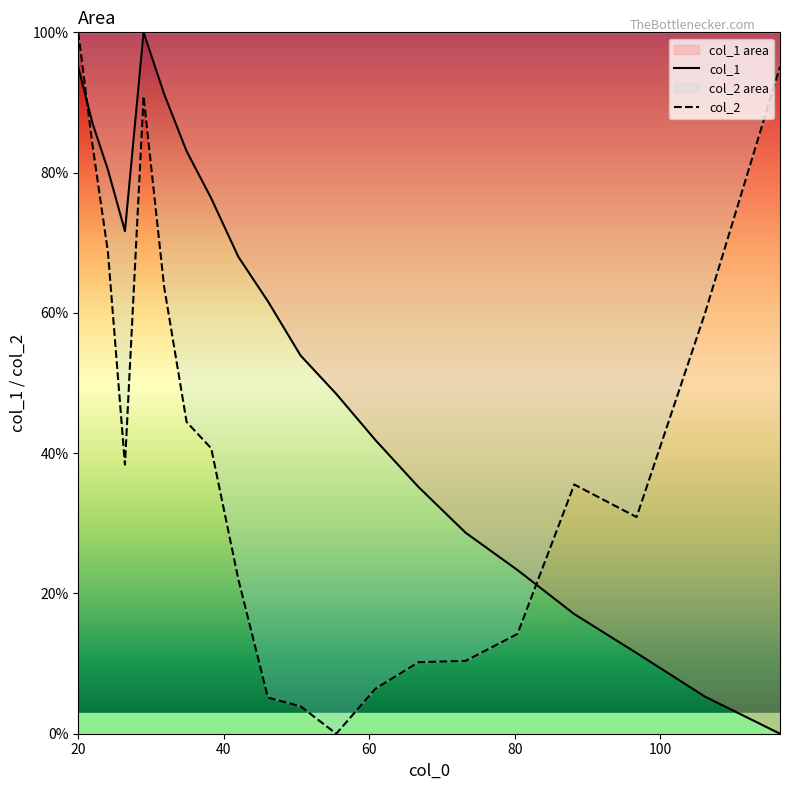

Which series ends up on top after the final intersection of col_1 and col_2?

col_2